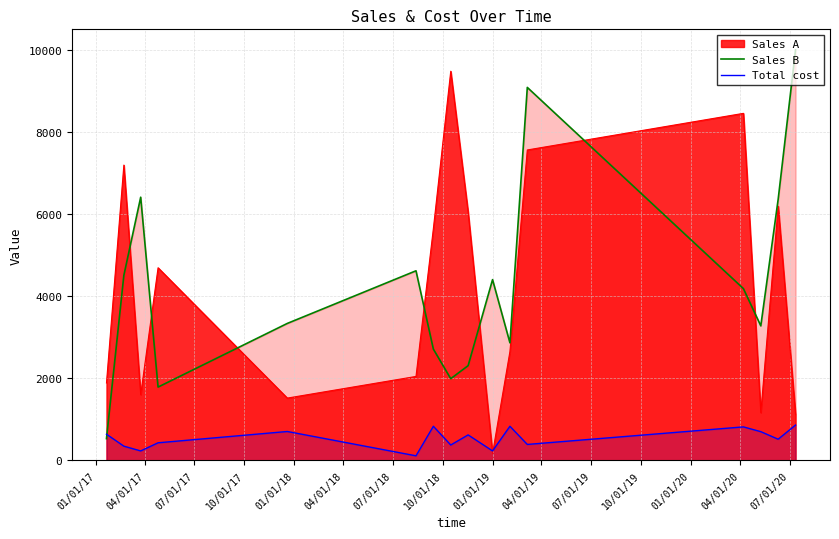

What is the maximum value shown in the chart?

9992